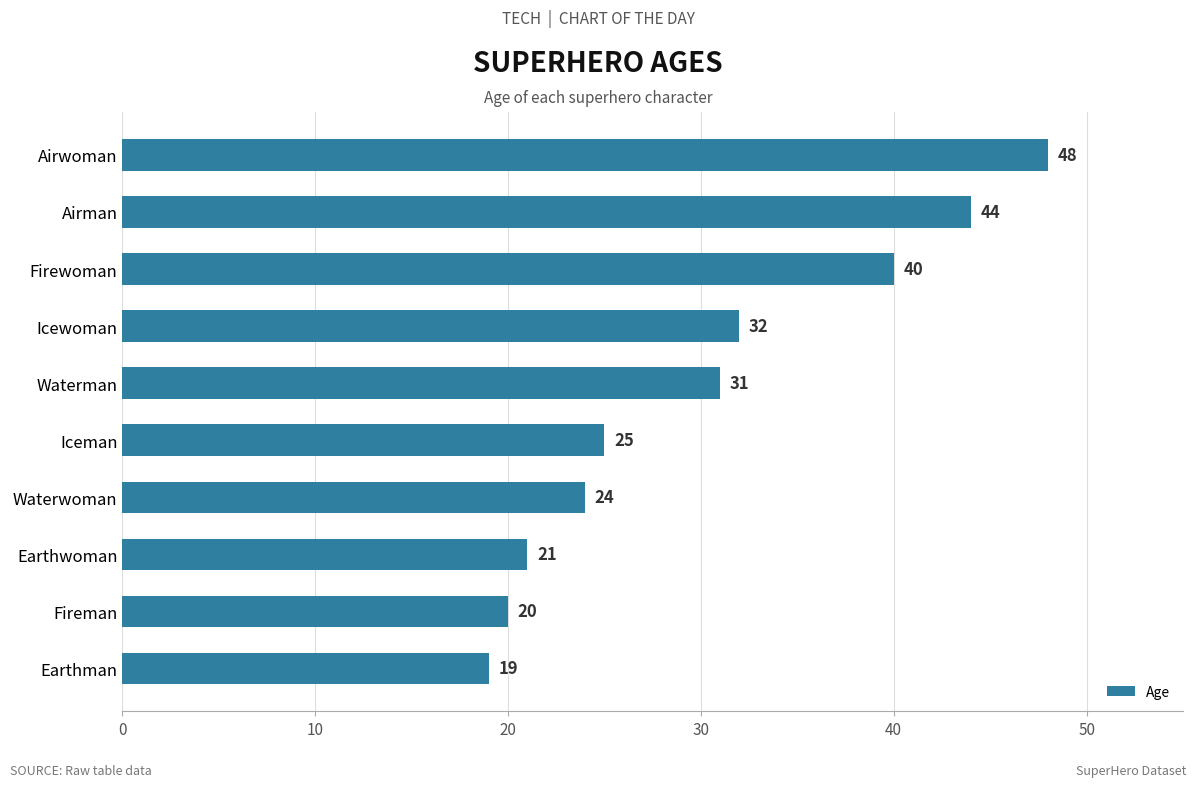

What is the ratio of the value at Earthwoman to the value at Airwoman?

0.4